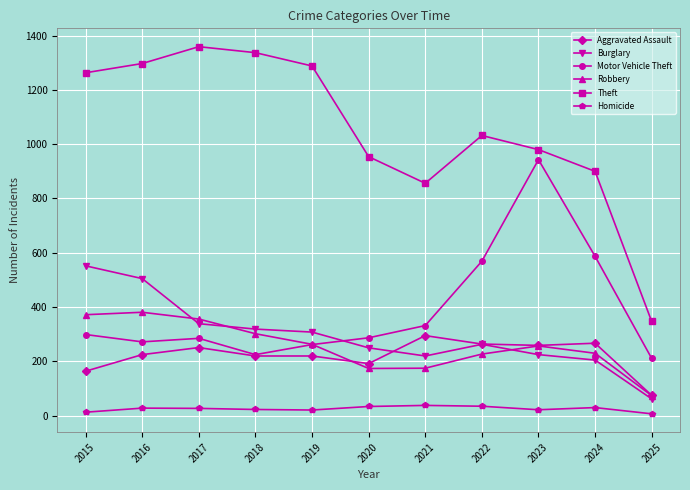

What is the sum of all Aggravated Assault values?

2432